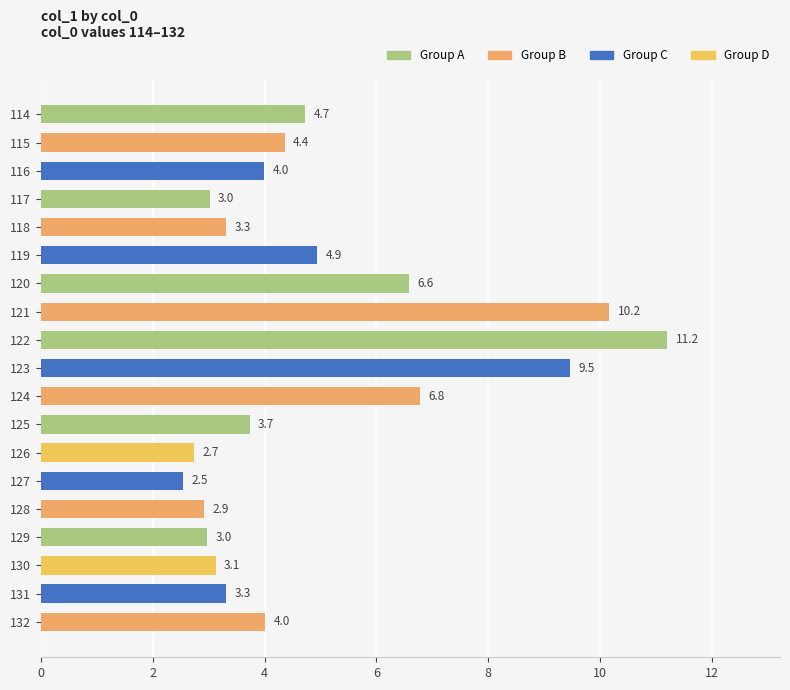

What is the value of the 18th bar from the top?

3.3